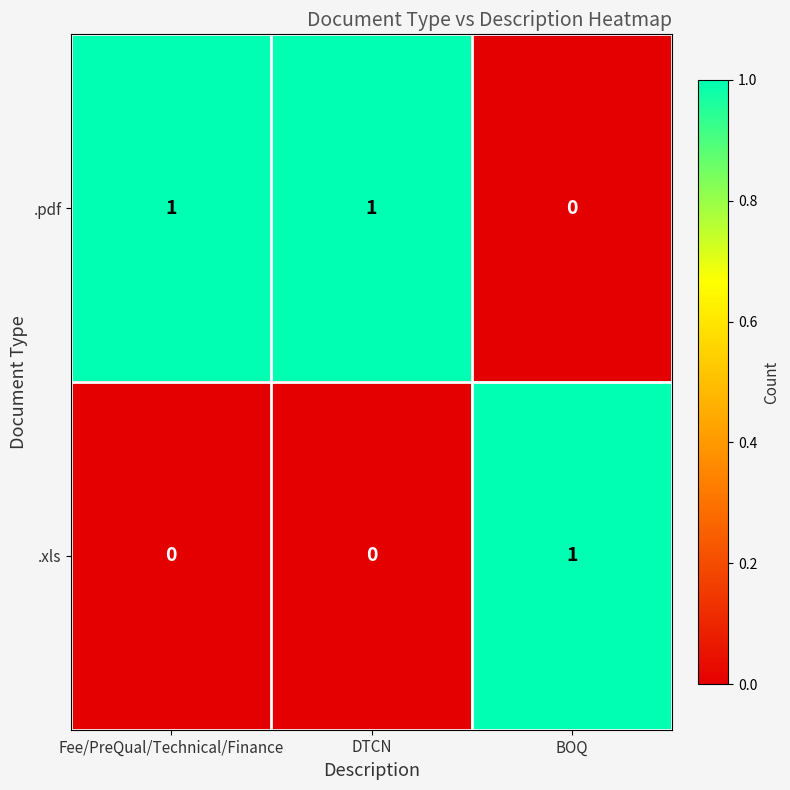

Is the value of .xls at DTCN greater than the value of .pdf at DTCN?

No